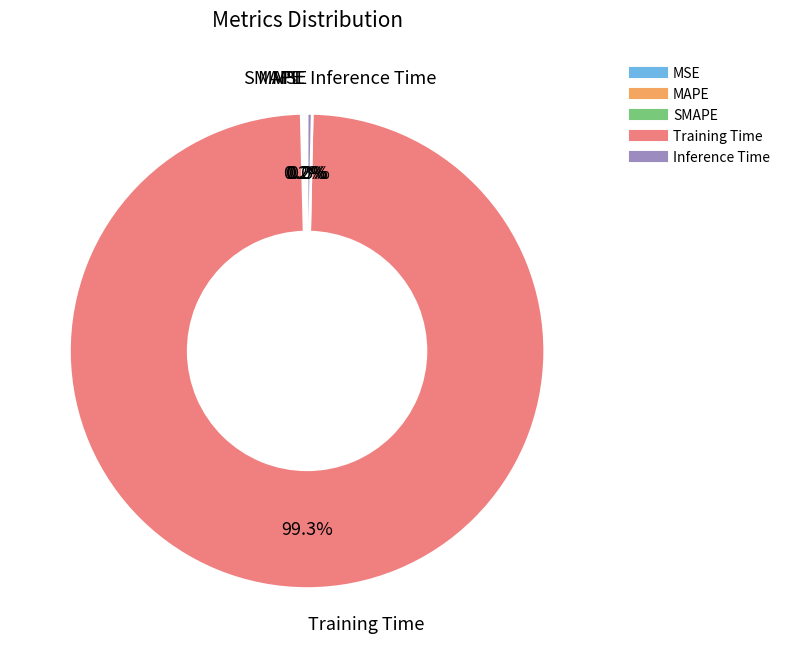

Which slice is the largest?

Training Time